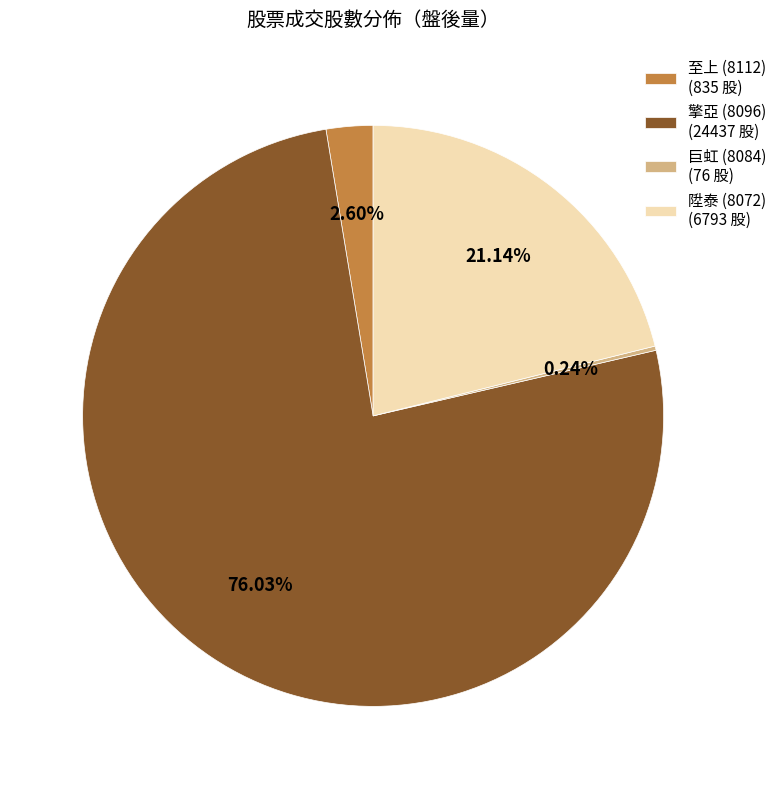

Is the sum of 擎亞 (8096) (24437 股) and 陞泰 (8072) (6793 股) greater than half?

Yes